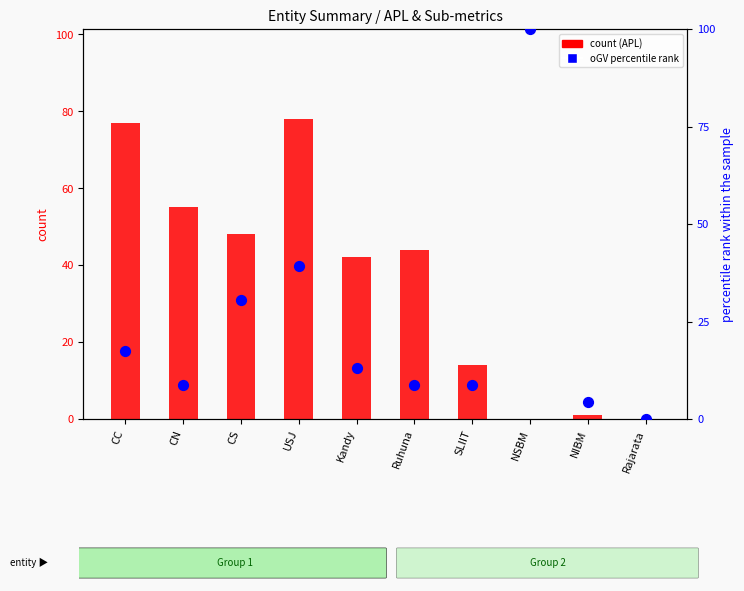

At which category is the sum across all series the highest?

USJ